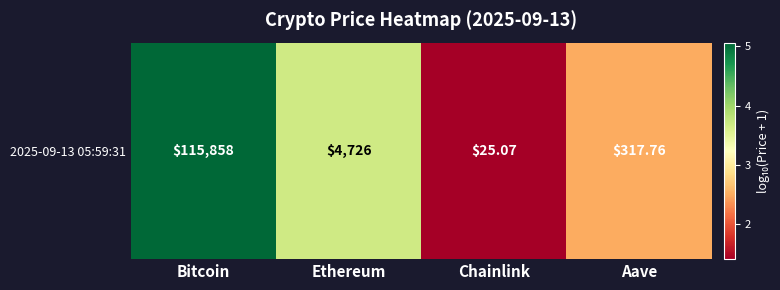

What is the minimum value shown in the chart?

1.4